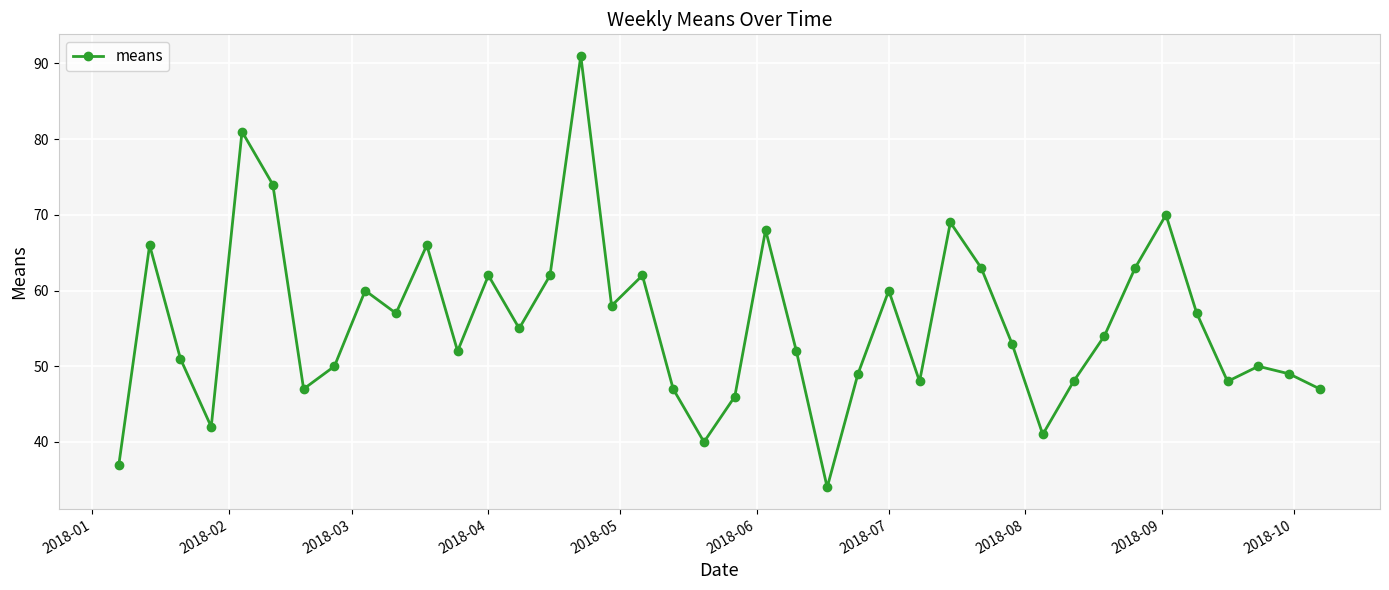

What is the value of the 12th point from the left?

52